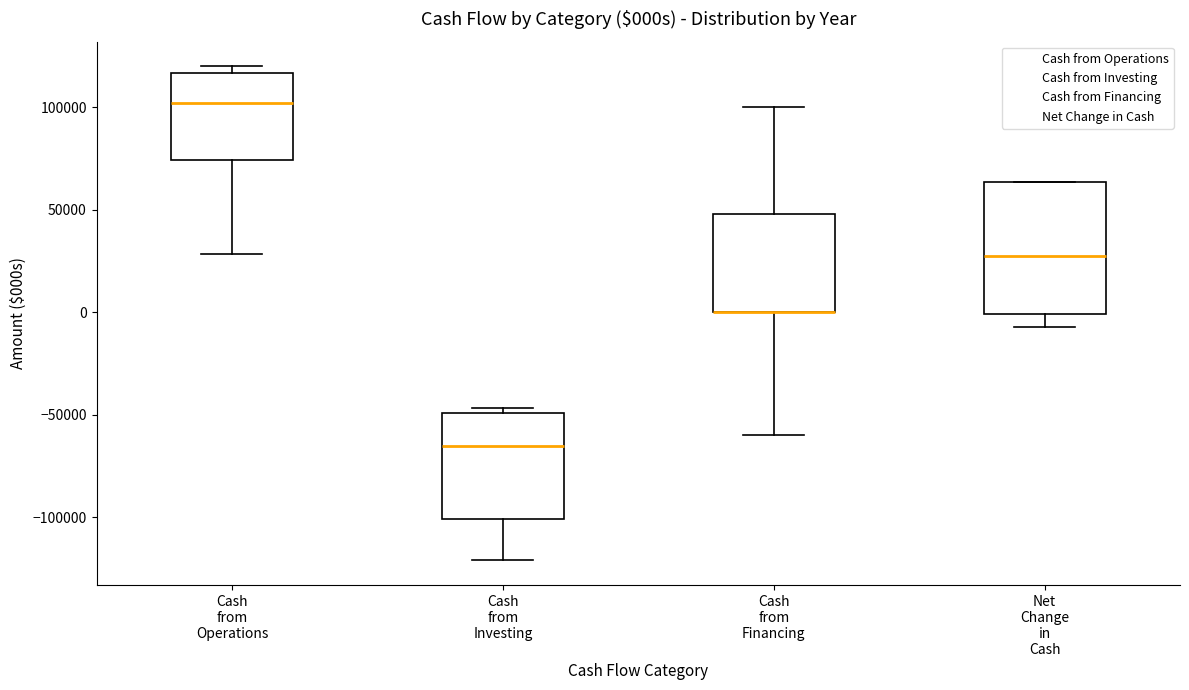

Reading left to right, transcribe this box plot: for each box, give where its median line is, the range the box spans, and where its two whiskers end, as read against the y-axis. The values are not printed on the chart, so give them approximately, as read against the axis.

Cash from Operations: median 100000, box 75000 to 115000, whiskers 30000 to 120000
Cash from Investing: median -65000, box -100000 to -50000, whiskers -120000 to -45000
Cash from Financing: median 0 (drawn on the box's lower edge), box 0 to 50000, whiskers -60000 to 100000
Net Change in Cash: median 30000, box 0 to 65000, whiskers -5000 to 65000